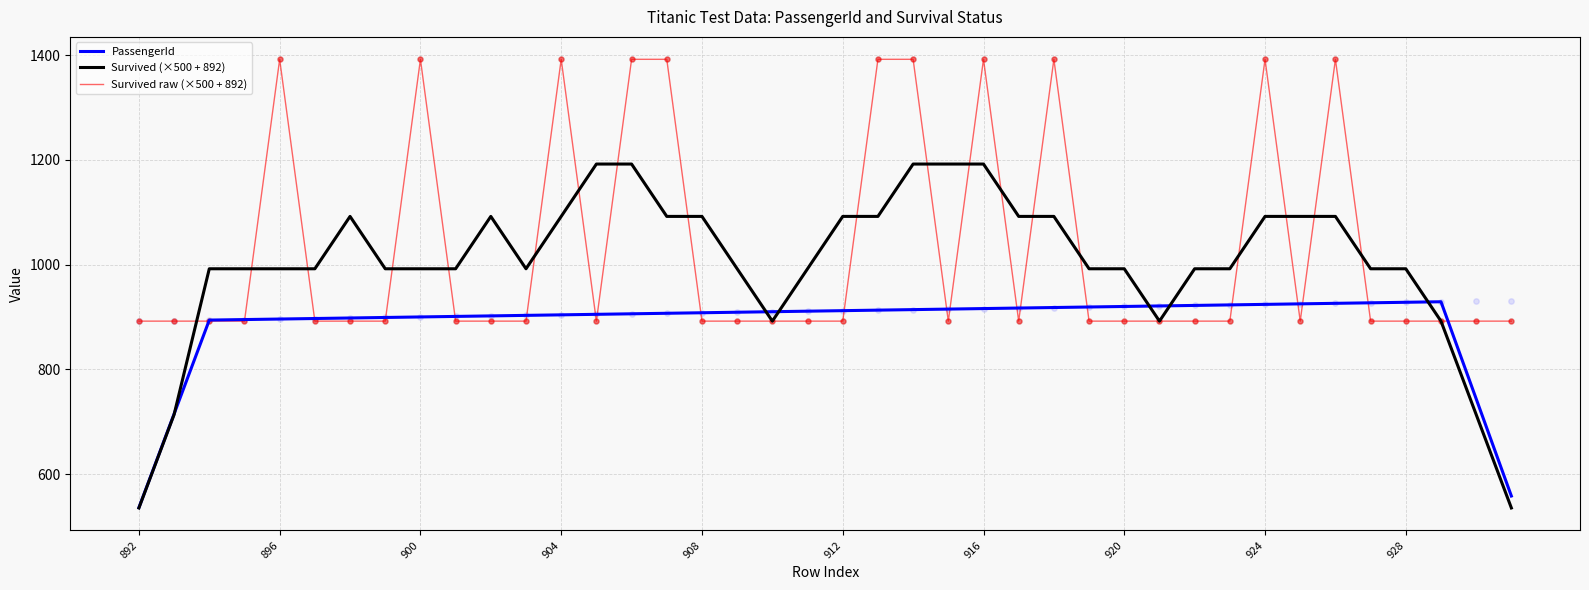

Which series has the largest Y range (max minus min)?

Survived (×500 + 892)